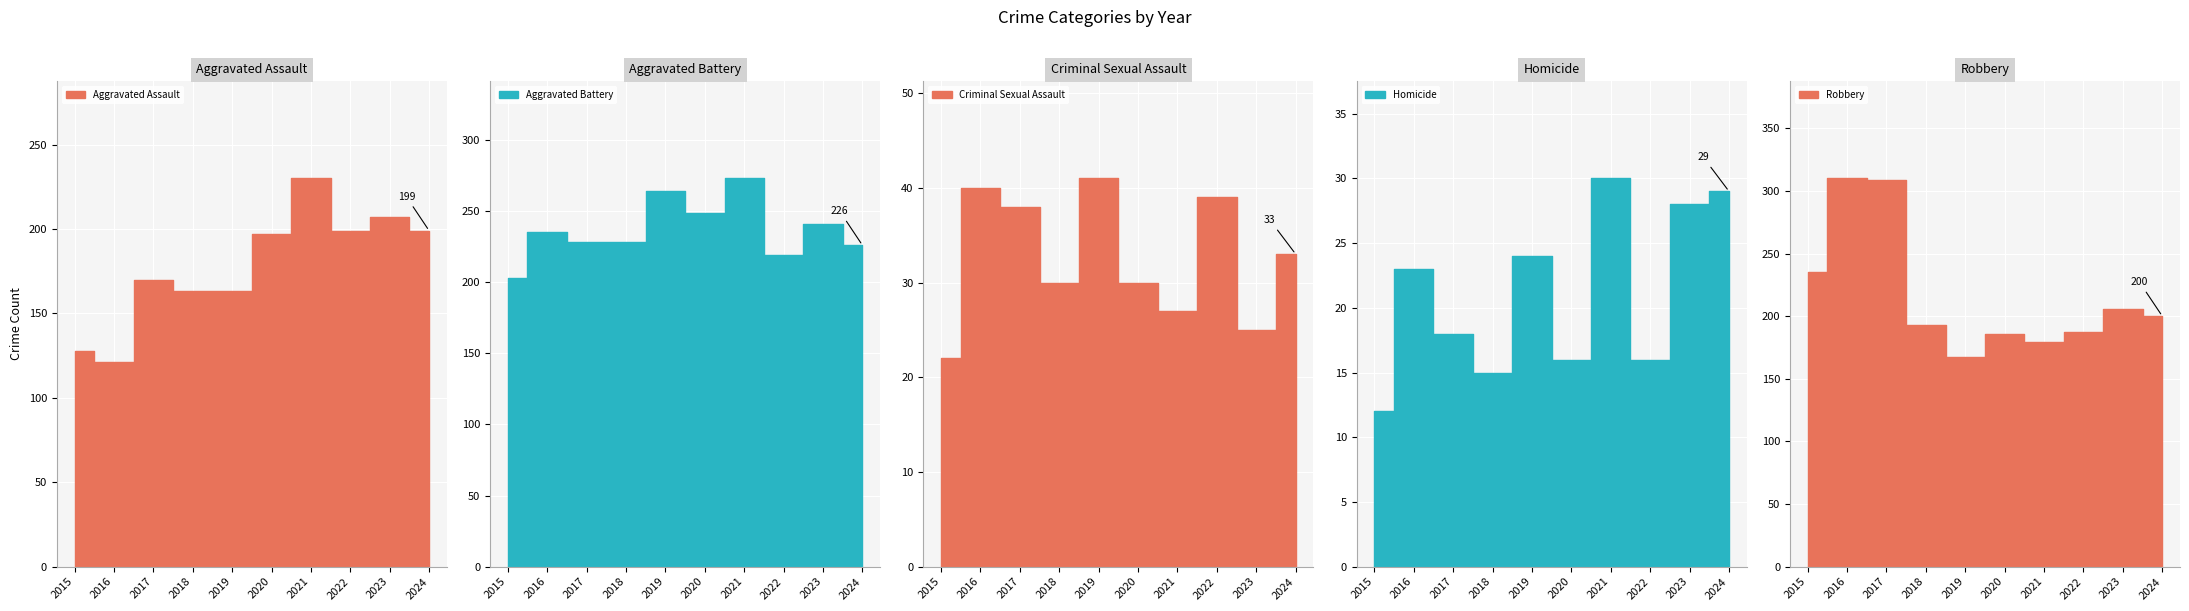

Rank the categories by Criminal Sexual Assault value from lowest to highest.

2015, 2023, 2021, 2018, 2020, 2024, 2017, 2022, 2016, 2019